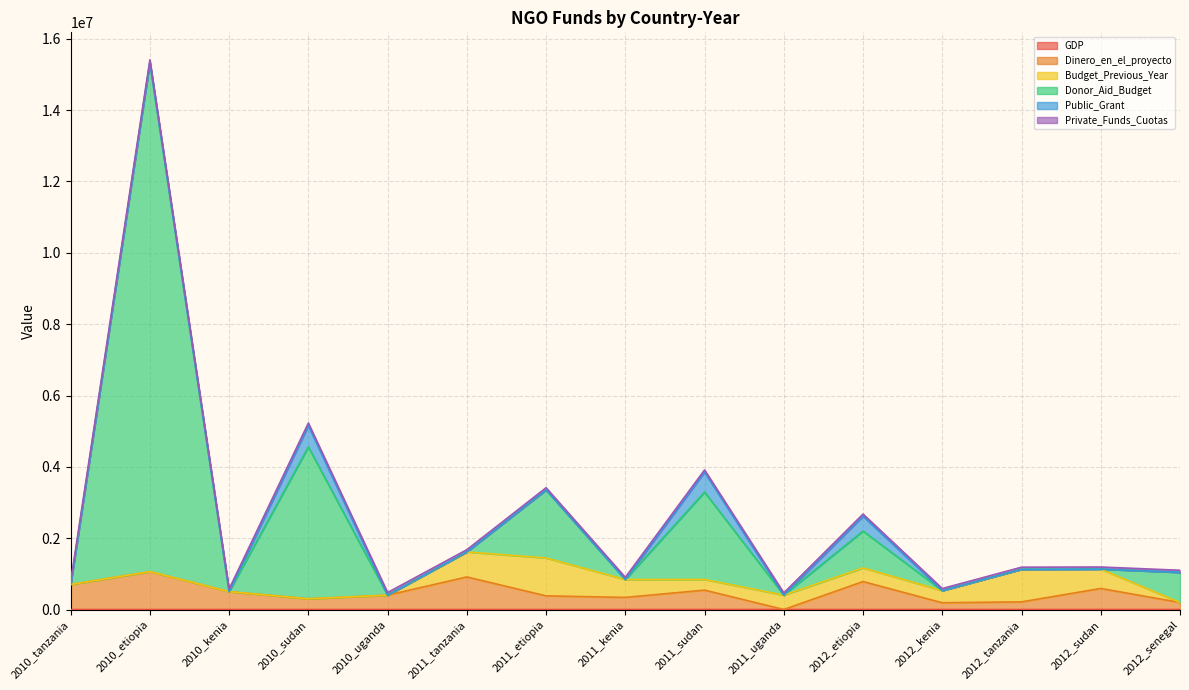

Does the chart display data point markers on the line(s)?

No